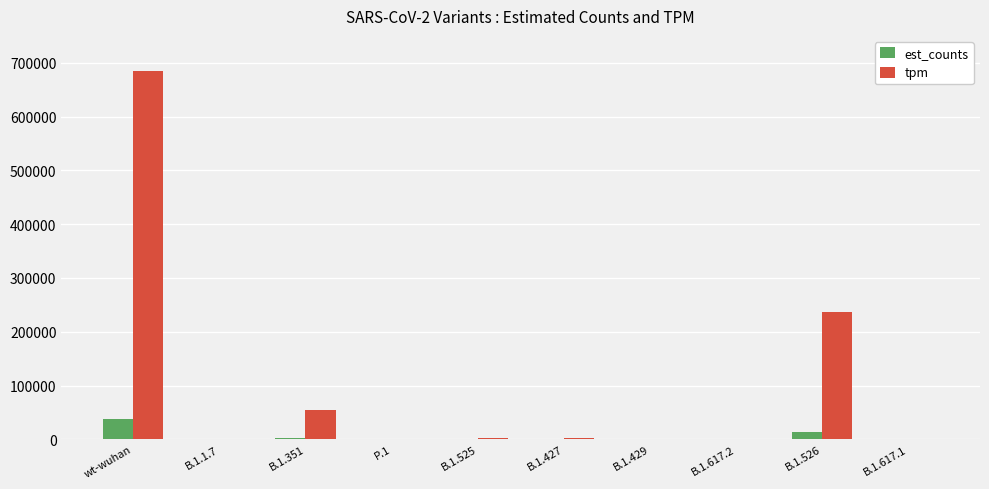

Which series has the widest spread of values?

tpm